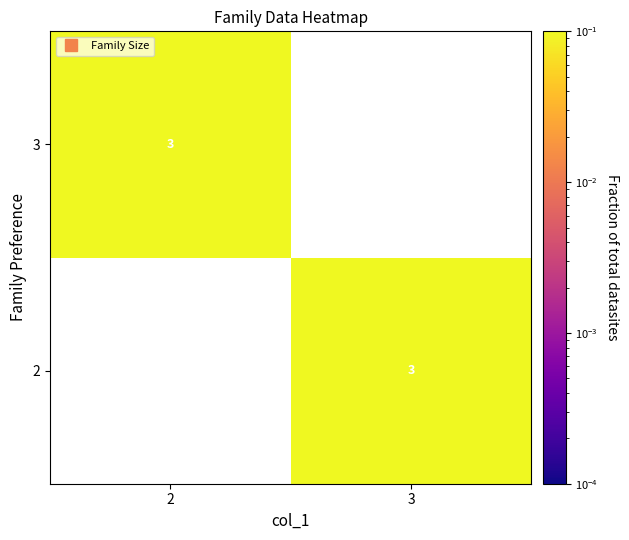

Is it true that 3 equals 0.8 at 2?

False